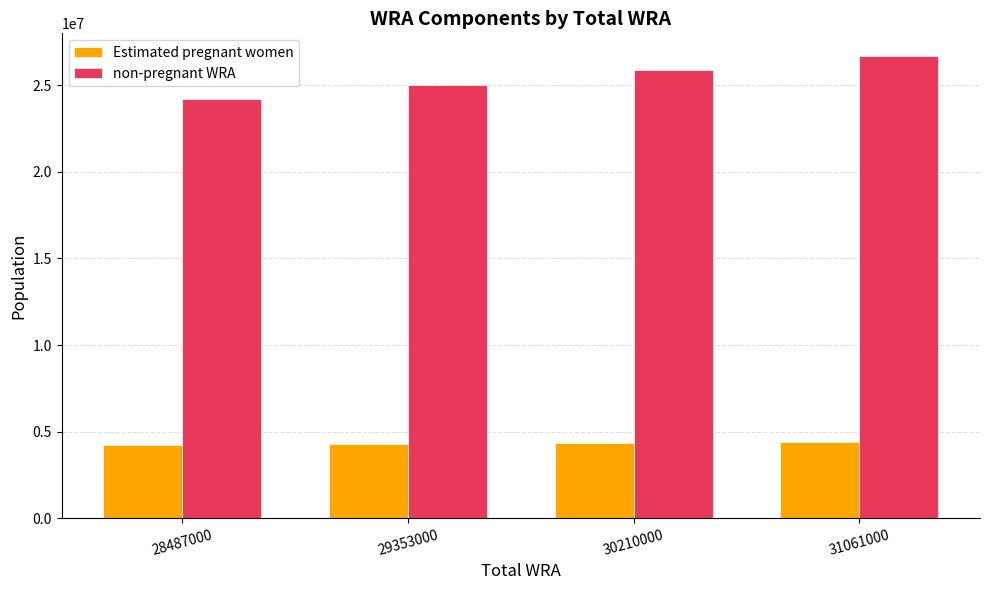

How many series are shown in this chart?

2